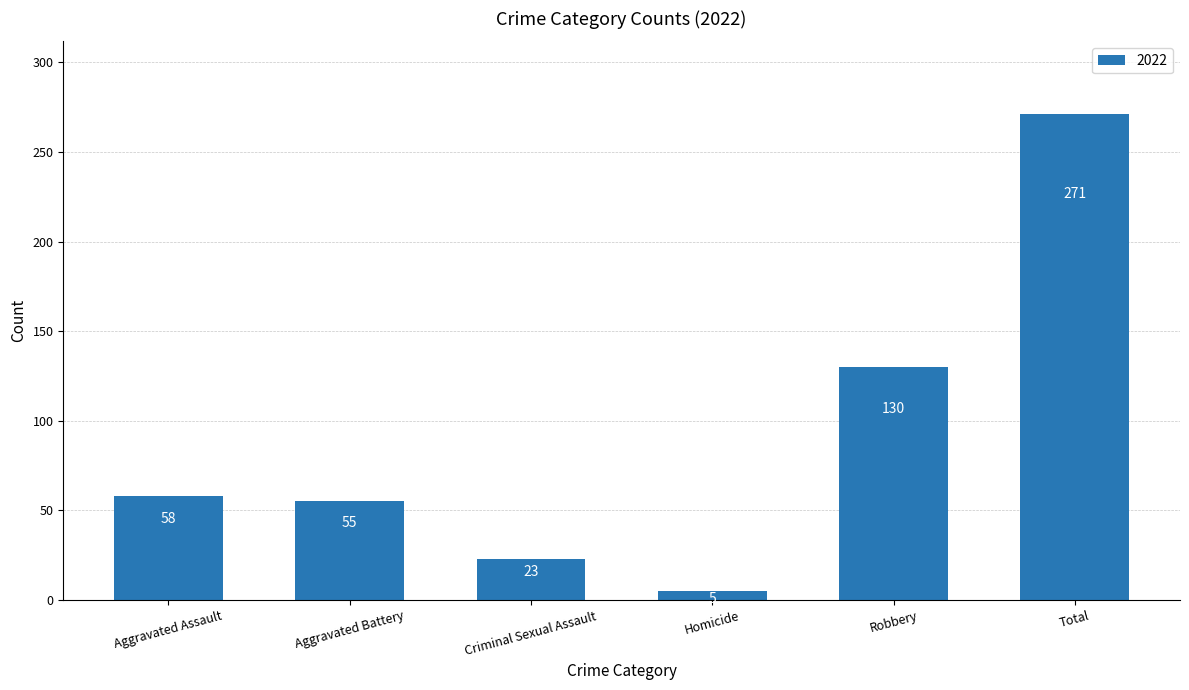

Is it true that the value at Homicide is 5?

True